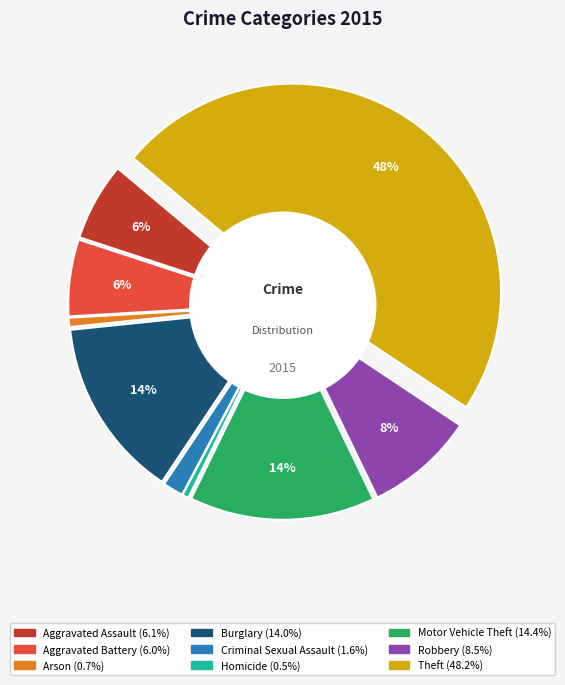

What portion of the pie excludes Theft?

51.8%